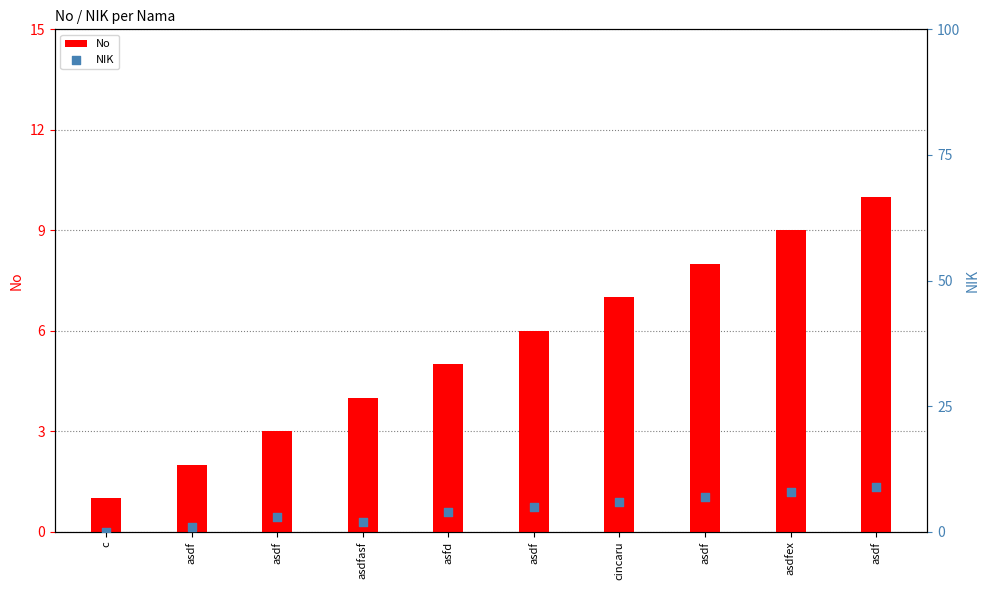

Which series contains the lowest Y value?

NIK